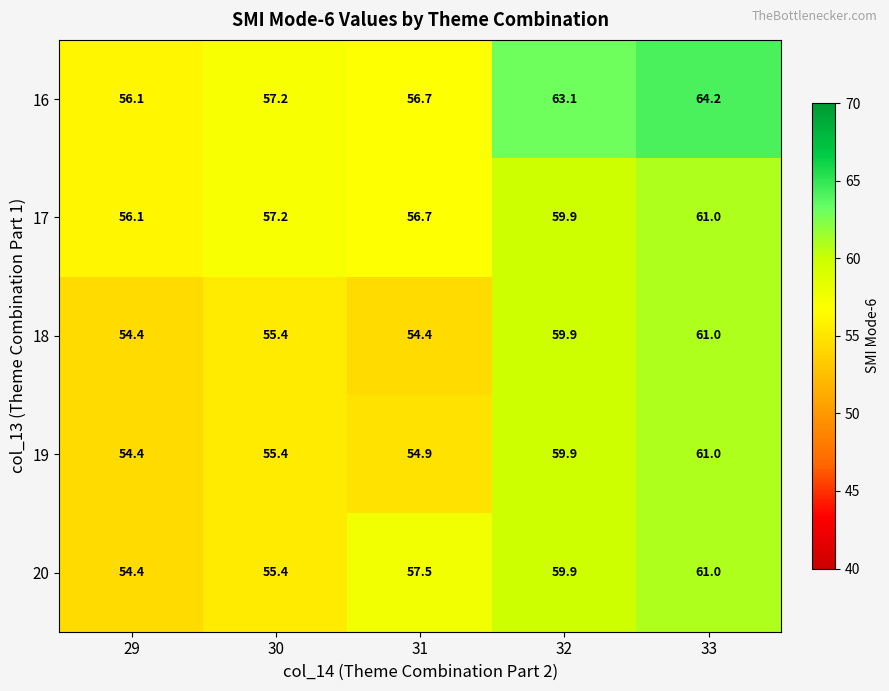

Rank the categories by 20 value from highest to lowest.

33, 32, 31, 30, 29